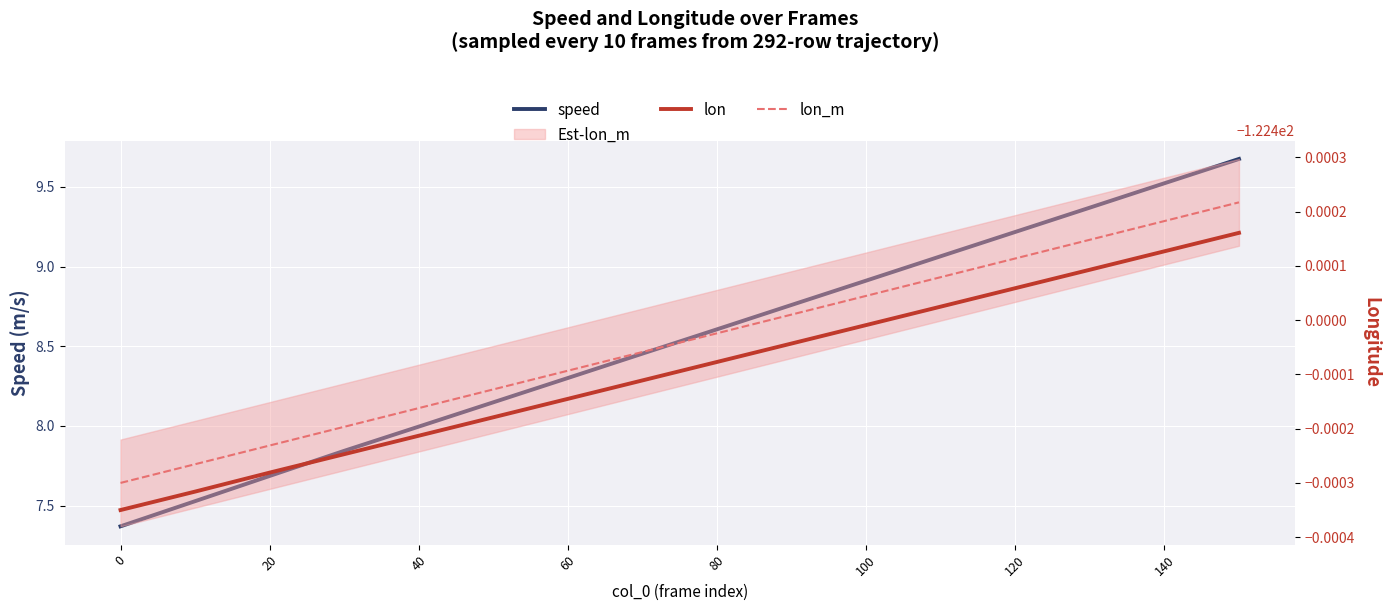

Is this an area chart (filled region under the line)?

No